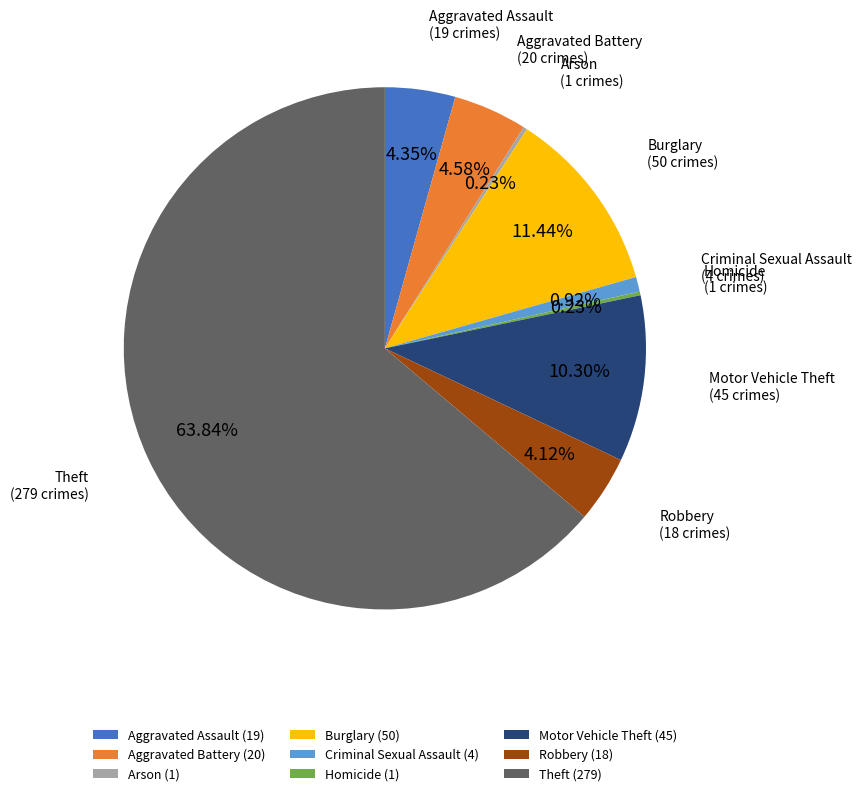

To the nearest percent, what is the combined percentage of Aggravated Assault and Criminal Sexual Assault?

5%